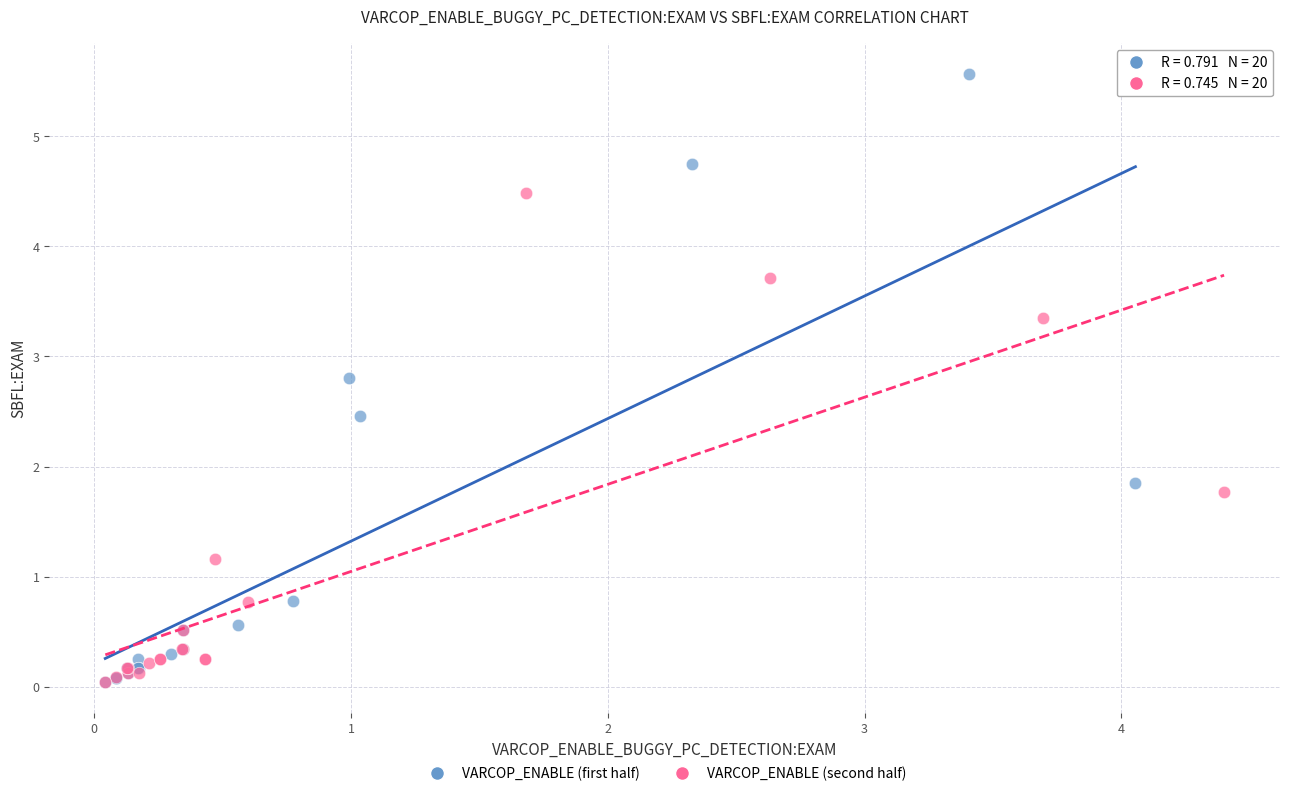

Which series contains the highest Y value?

VARCOP_ENABLE (first half)